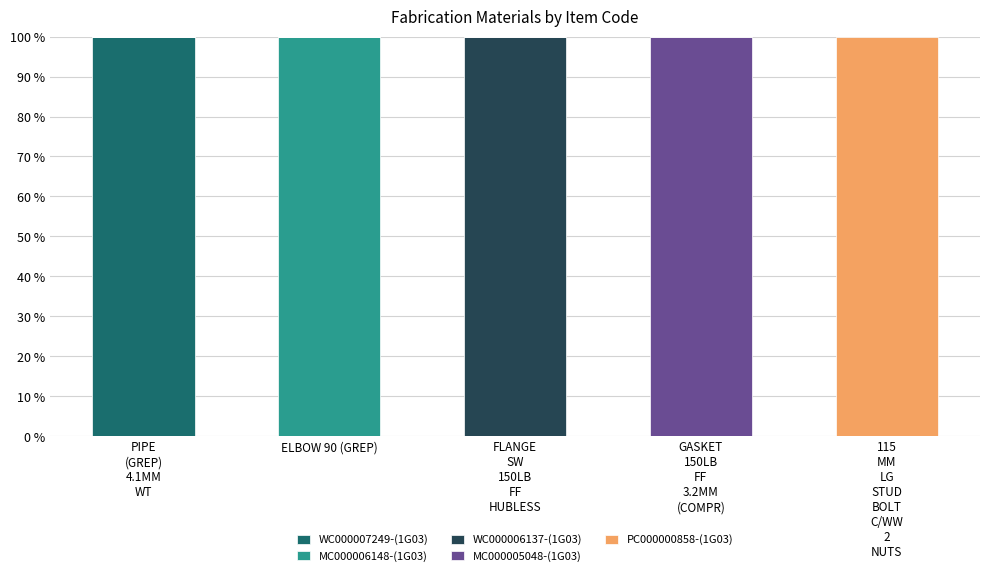

What is the sum of all WC000007249-(1G03) values?

100